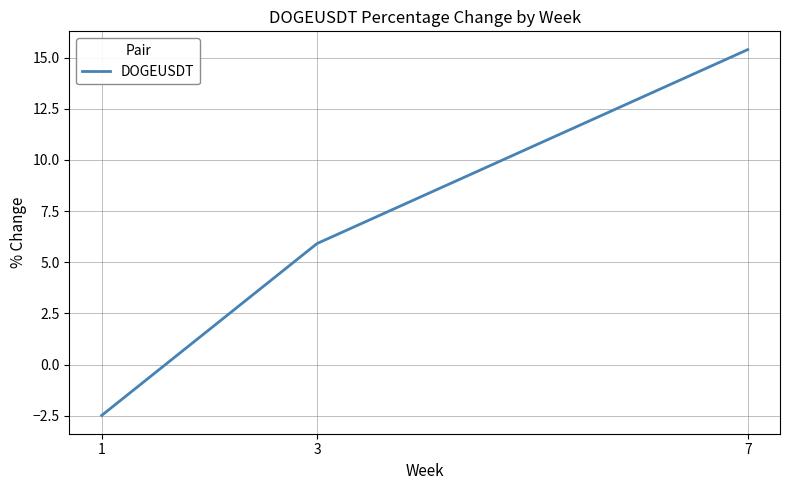

The chart shows a value of 15.4 at 7. True or false?

True